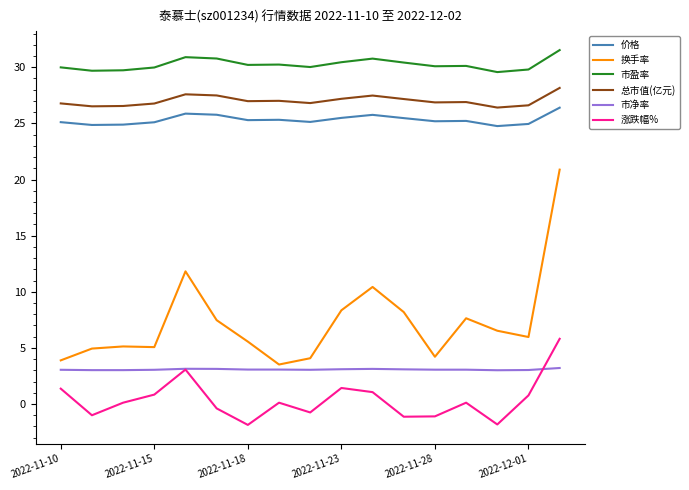

Which series has the largest range (max minus min)?

换手率